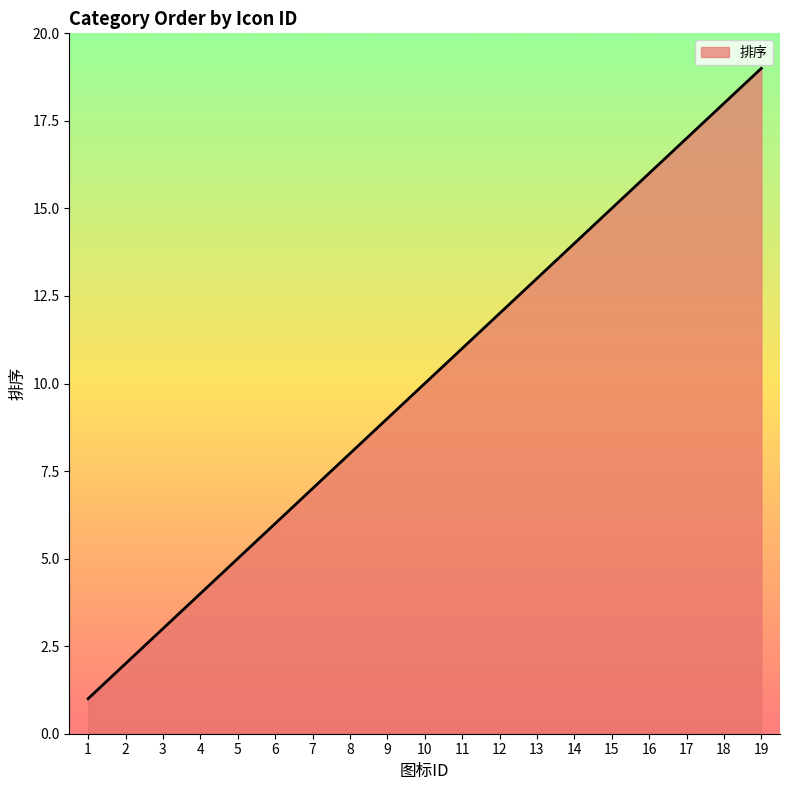

At which category does the chart reach its peak across all series?

19